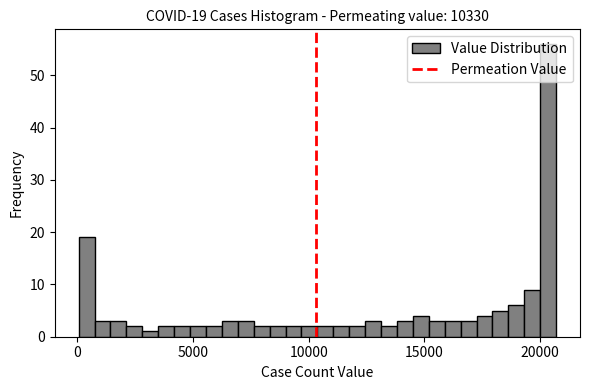

Around what value on the x-axis is the tallest bar? Give the approximate position of its centre, as read against the axis.

20500